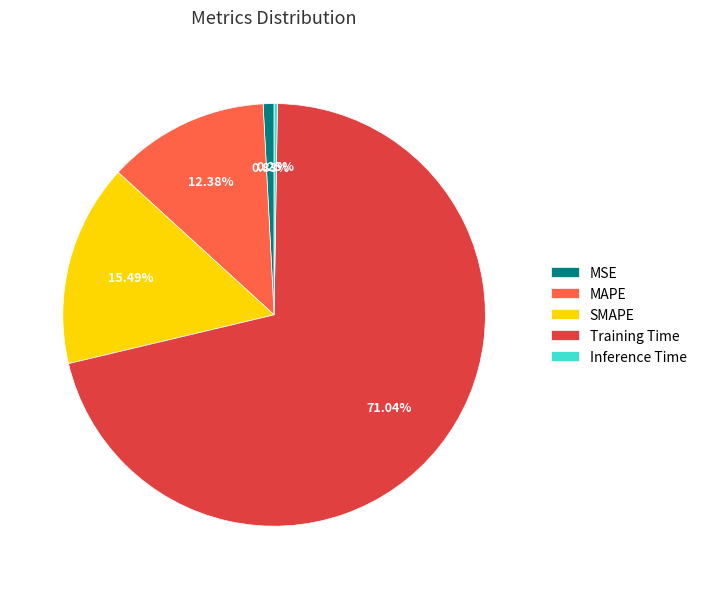

To the nearest percent, what percentage of the pie is MSE?

1%